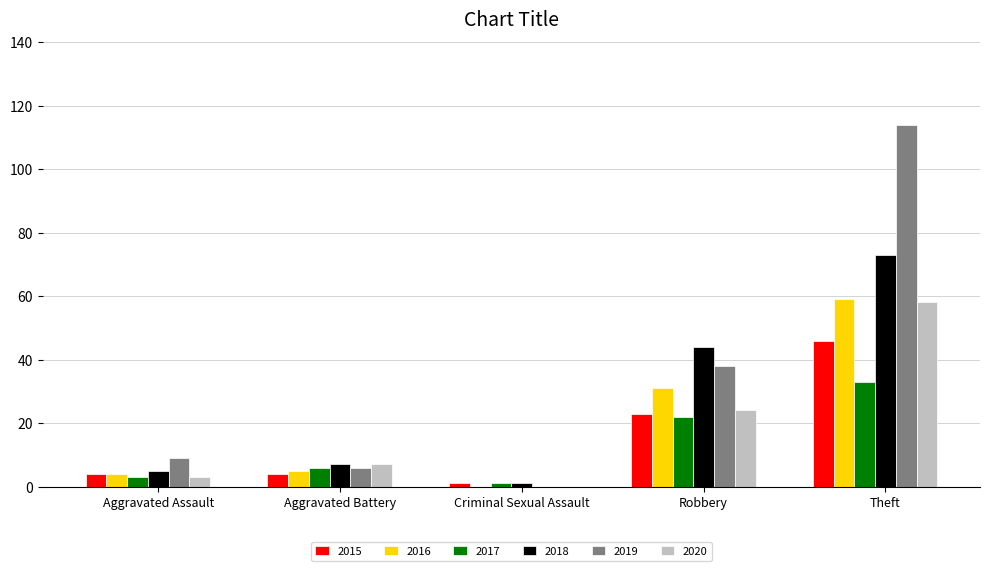

Which category has the highest value in the 2019 series?

Theft